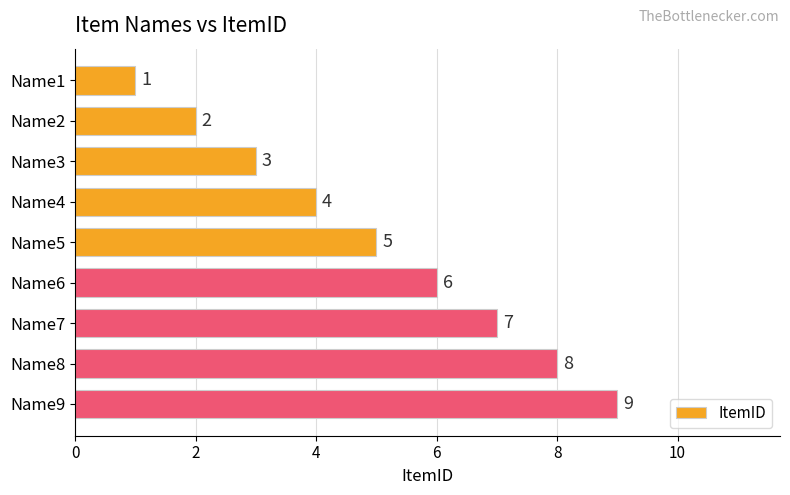

Which category has the lowest value across all series?

Name1